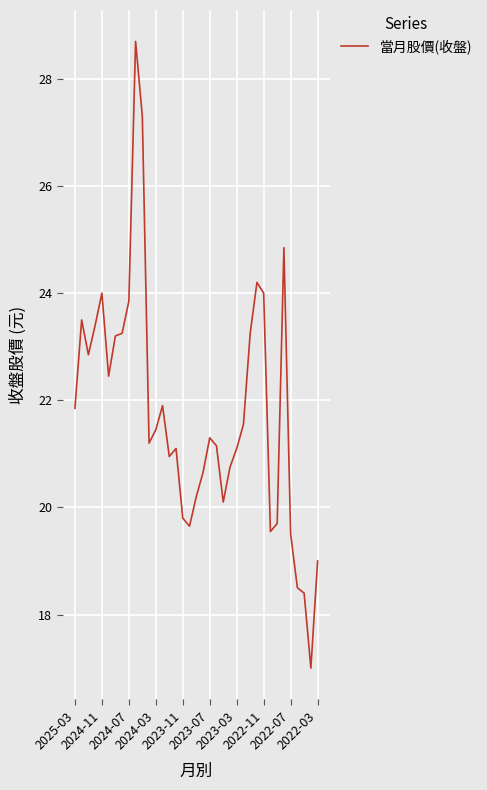

Does the chart have visible grid lines?

Yes